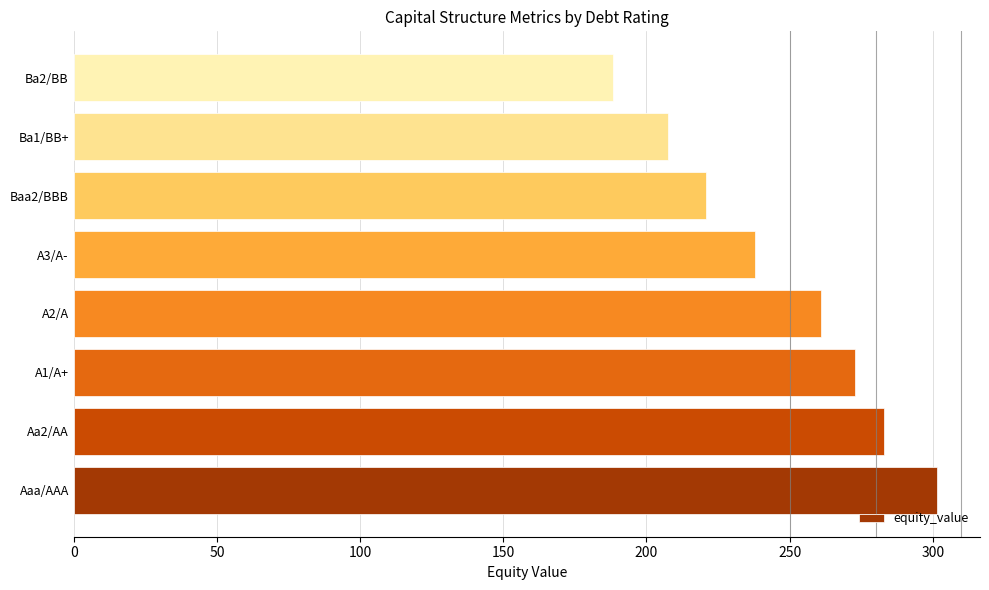

How many distinct data groups are displayed?

1